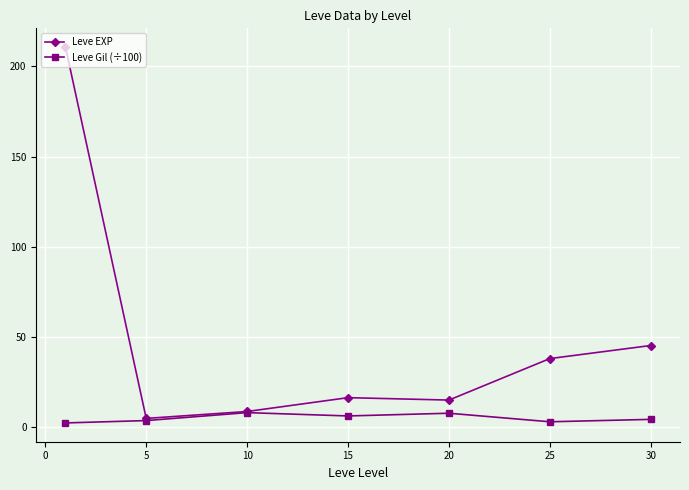

List the series in order of their overall mean, lowest first.

Leve Gil (÷100), Leve EXP